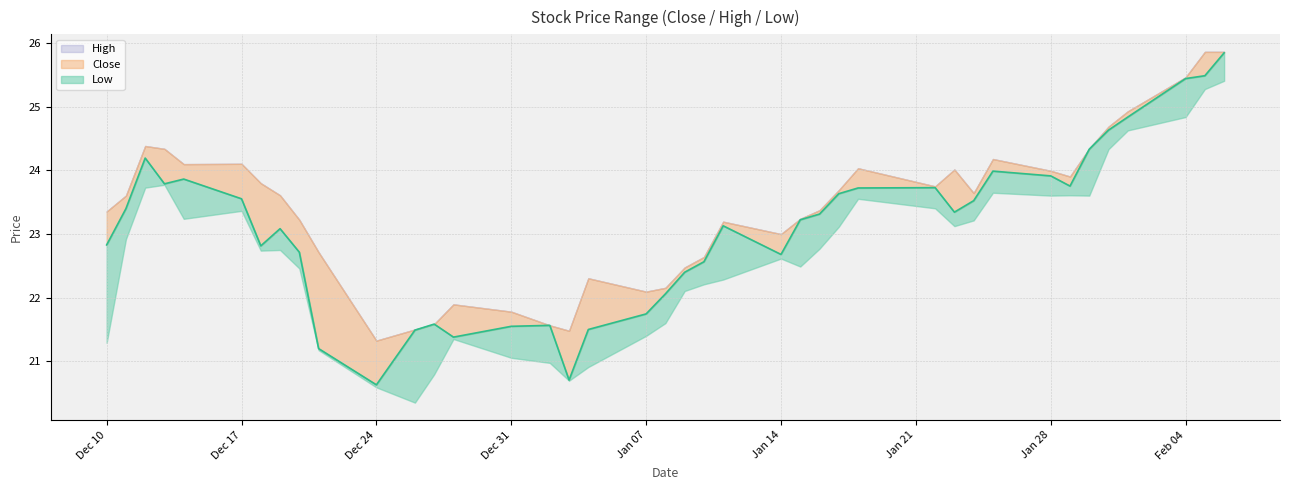

True or false: close and high intersect in this chart.

False